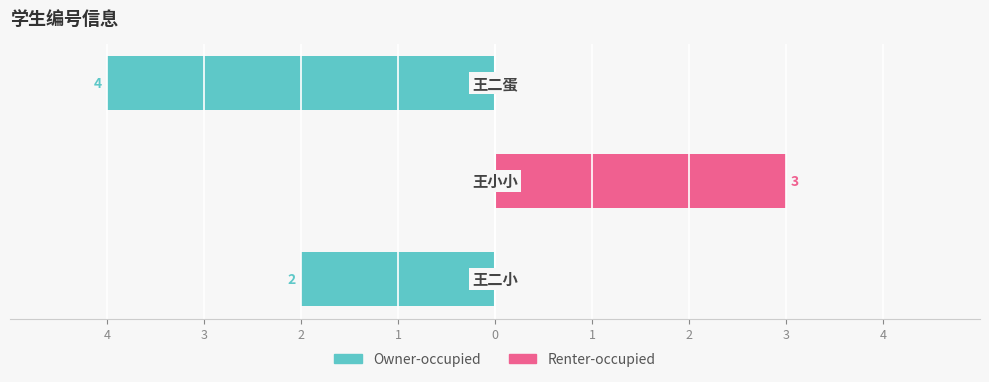

The value of 右侧 (Renter-occupied) at 2 is 1. True or false?

False